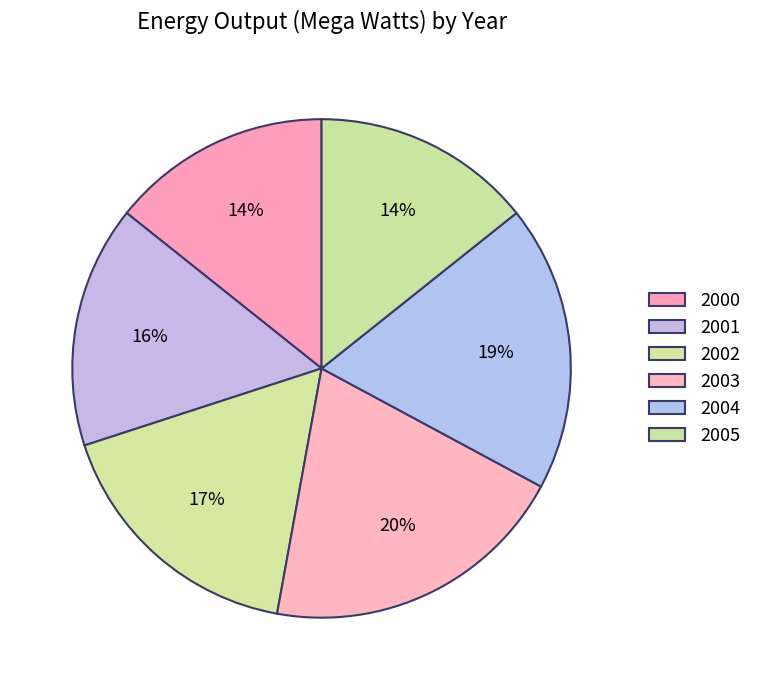

How many segments does this pie chart have?

6